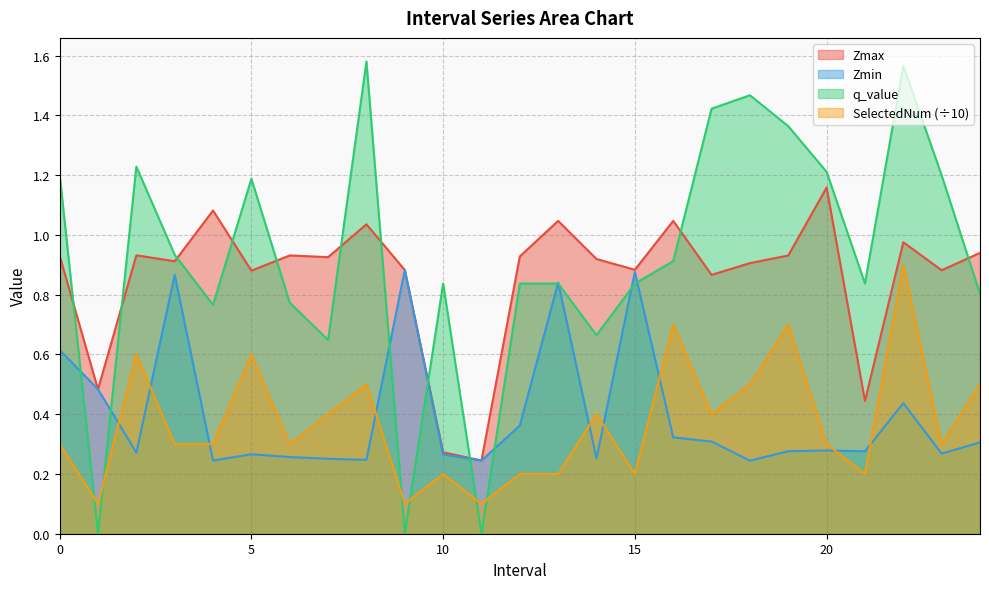

What is the difference between the maximum and minimum values in the Zmin series?

0.6